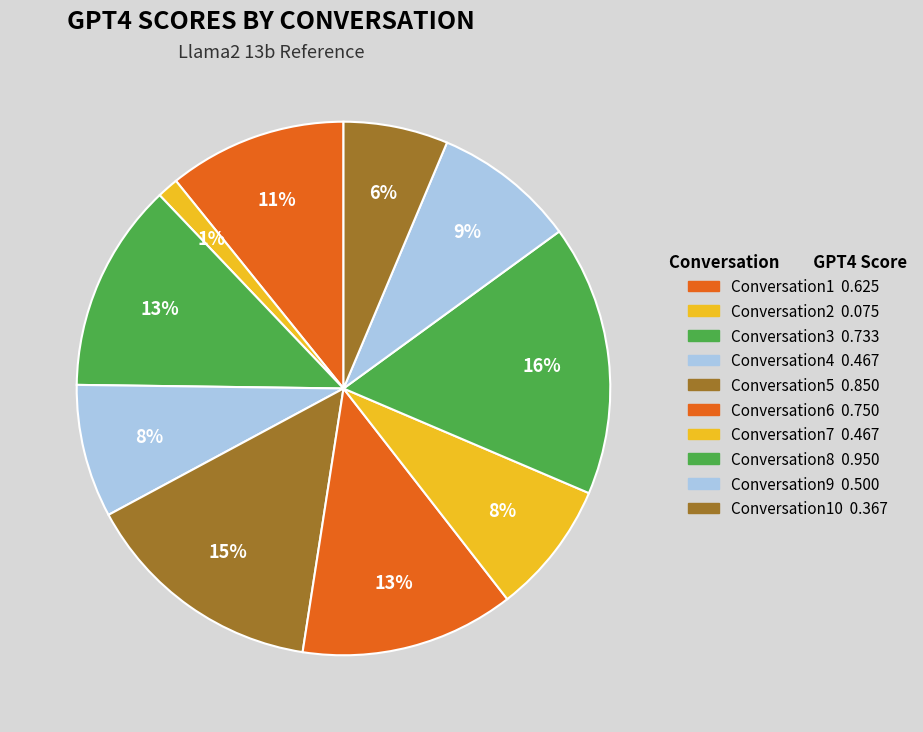

To the nearest percent, what is the average slice percentage?

10%